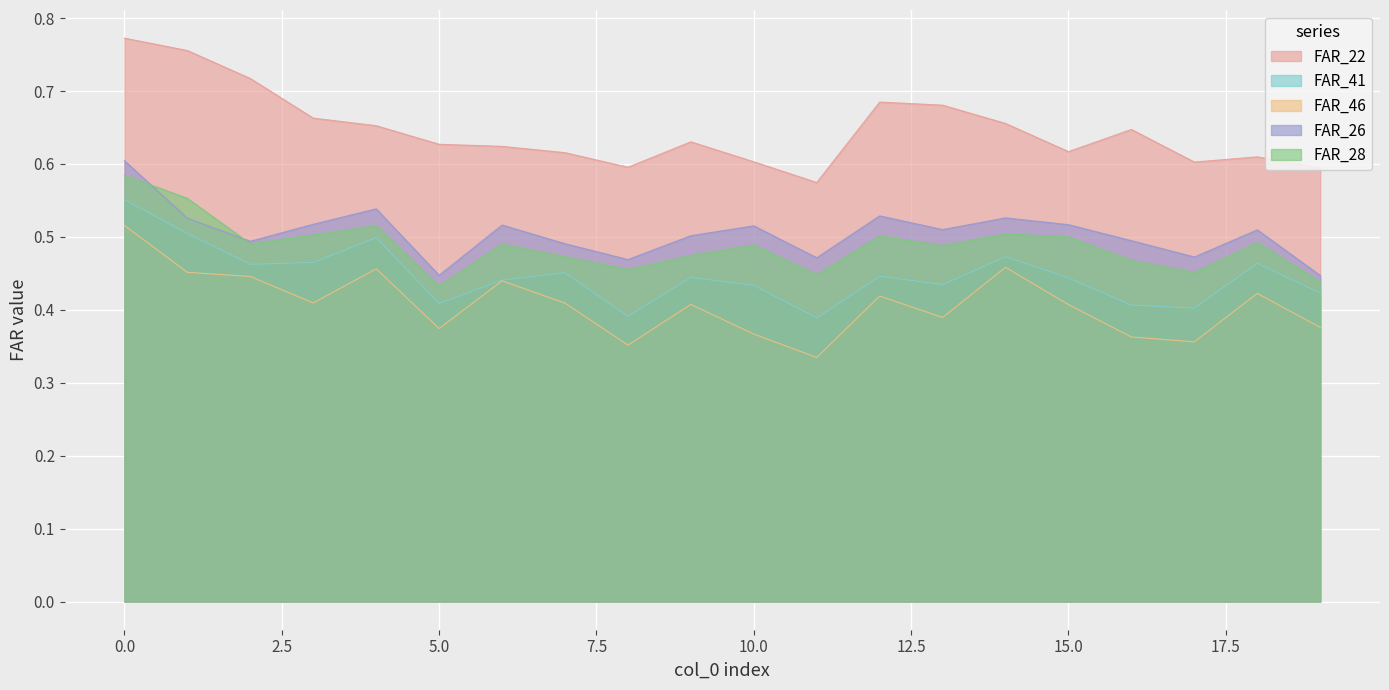

True or false: FAR_46 and FAR_22 intersect in this chart.

False